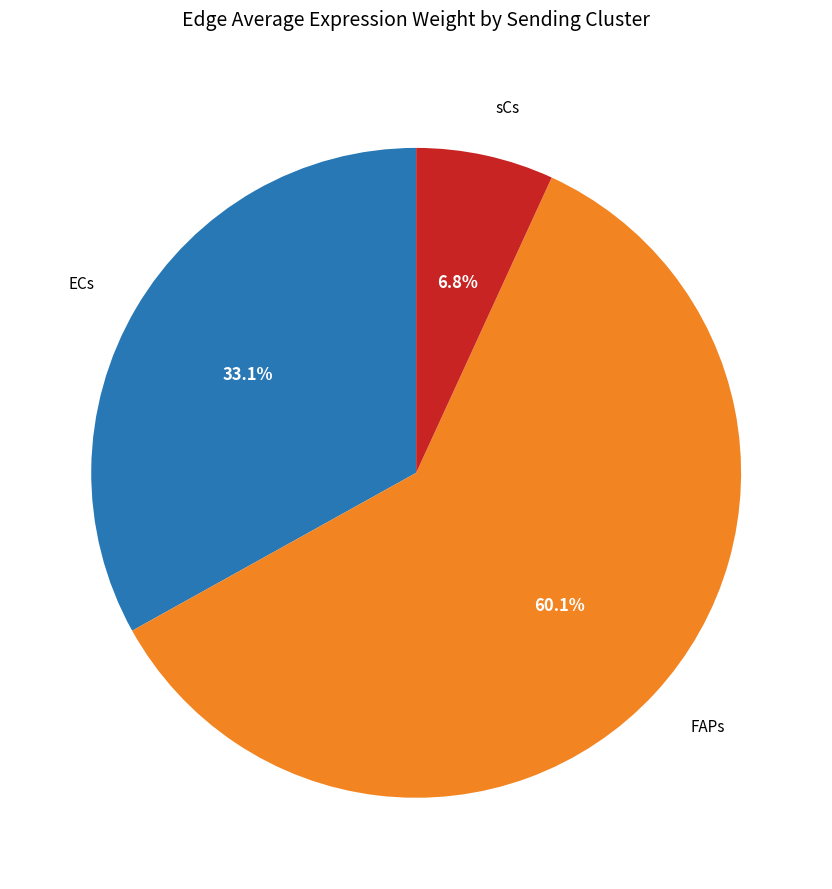

Which slice represents more than half of the pie?

FAPs